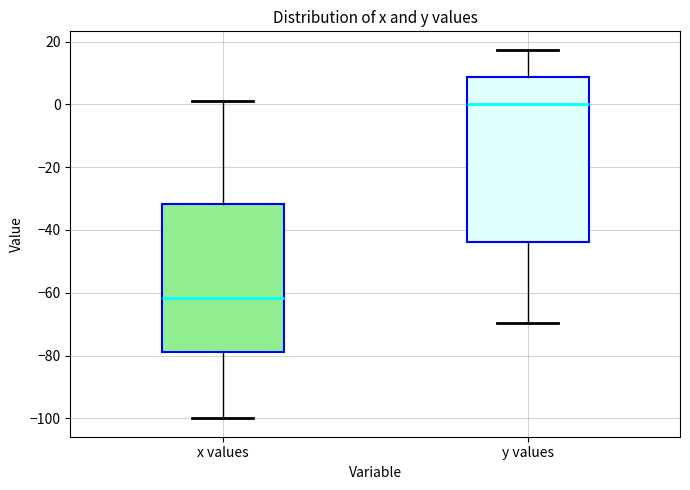

Reading left to right, read every box against the y-axis: the position of its median line, the range the box covers, and the ends of its whiskers. The values are not printed on the chart, so give them approximately, as read against the axis.

x values: median -62, box -80 to -32, whiskers -100 to 2
y values: median 0, box -44 to 8, whiskers -70 to 18